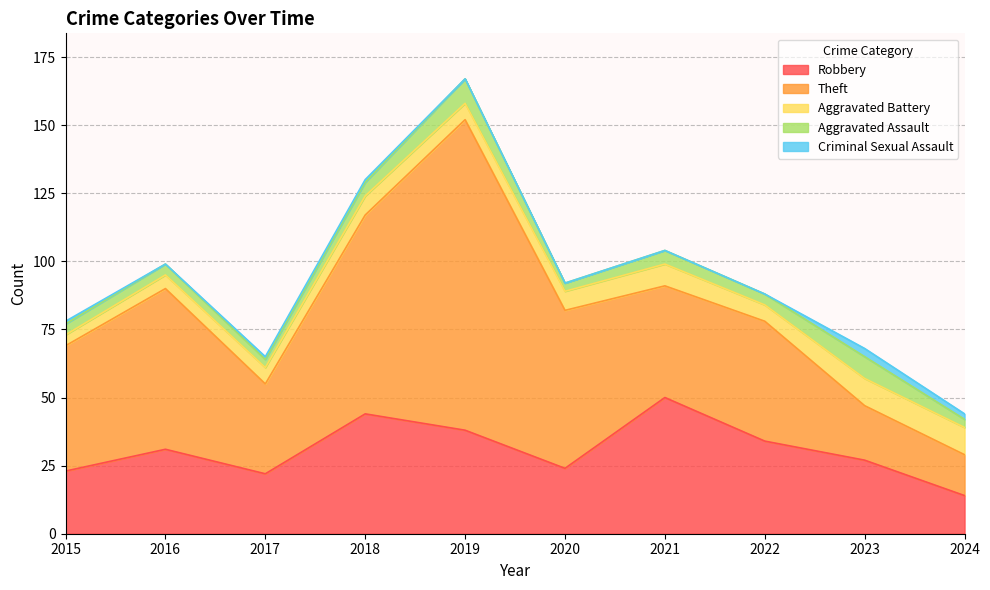

List the series in order of their peak value, lowest first.

Criminal Sexual Assault, Aggravated Assault, Aggravated Battery, Robbery, Theft